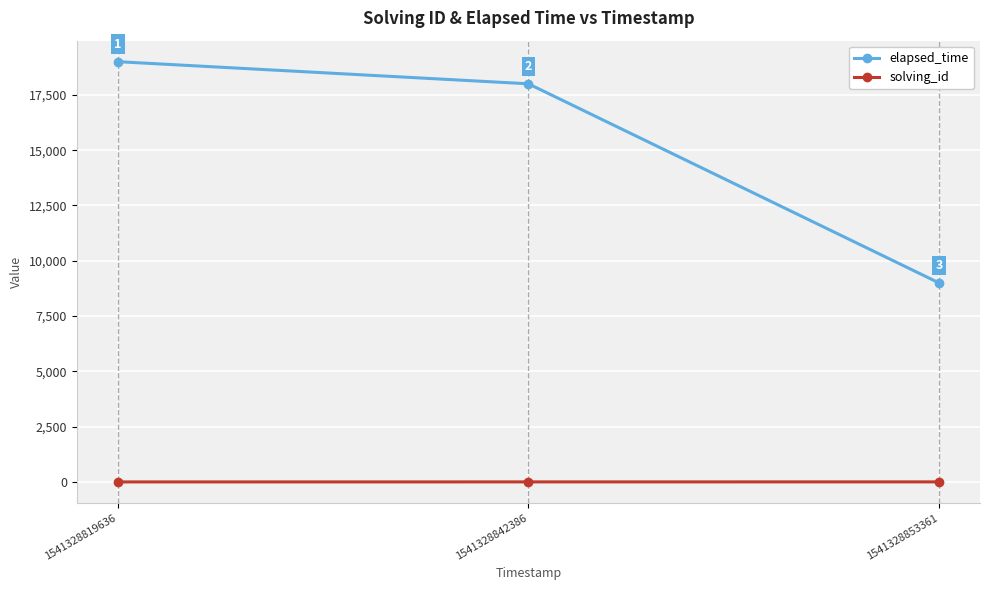

Does the chart display data point markers on the line(s)?

Yes